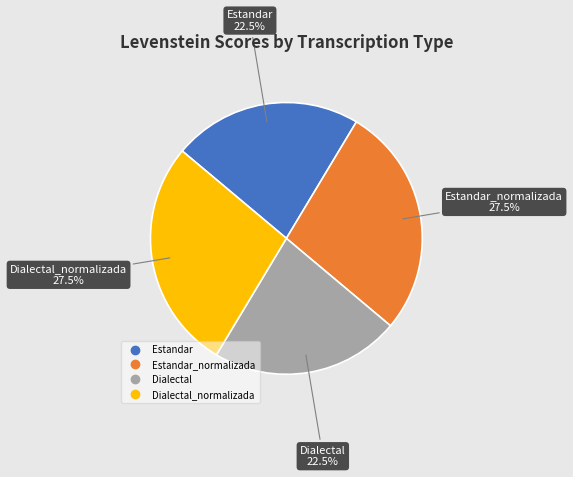

Is there any slice that represents more than half of the pie?

No